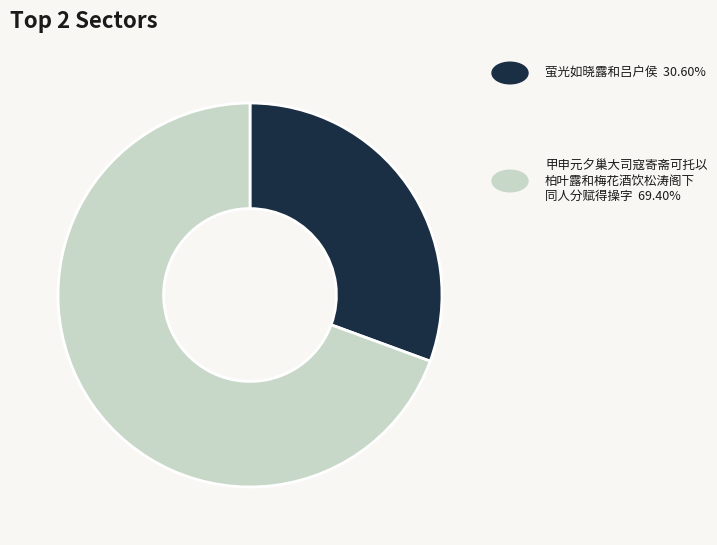

Is there a majority slice in this chart?

Yes